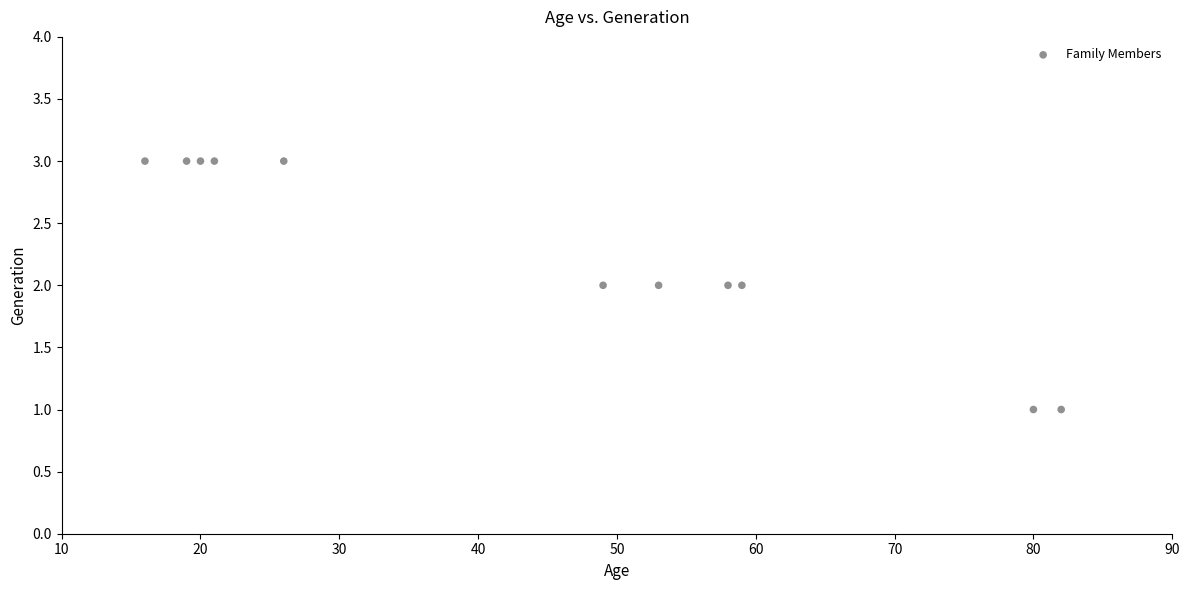

What is the range of X values (max minus min)?

66